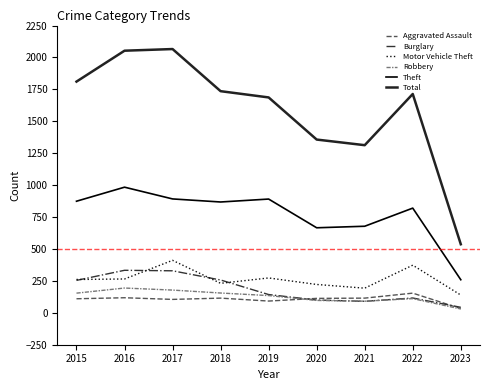

What is the total value across all series at 2020?

2555